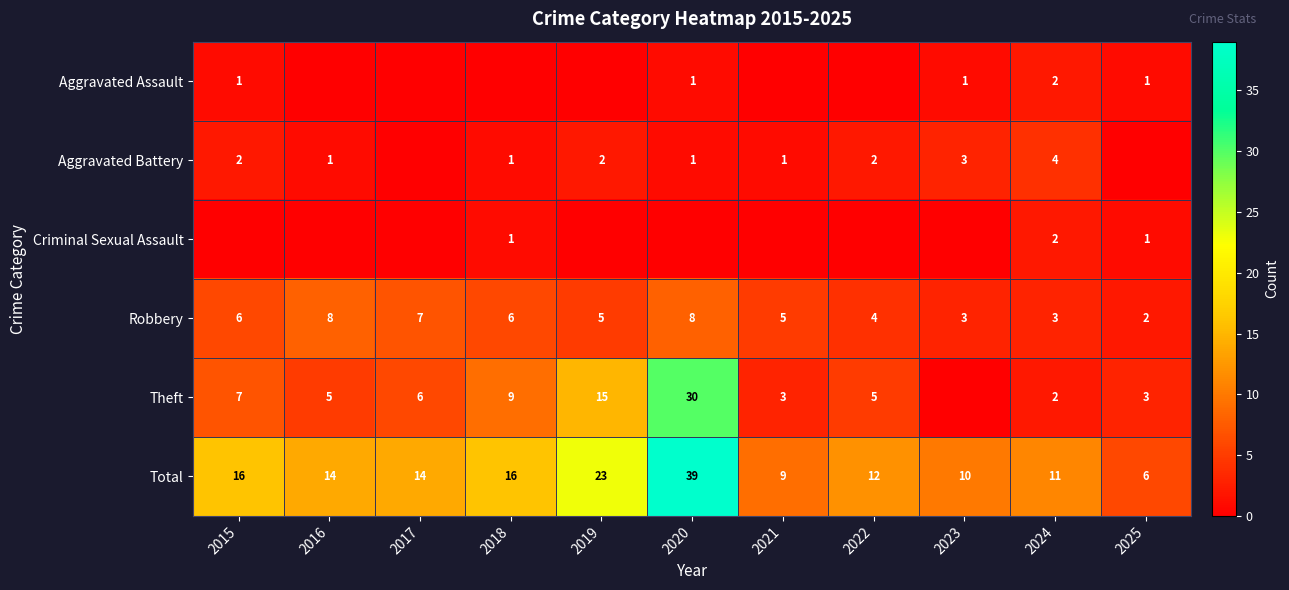

True or false: Aggravated Battery has a value of 2 at 2022.

True